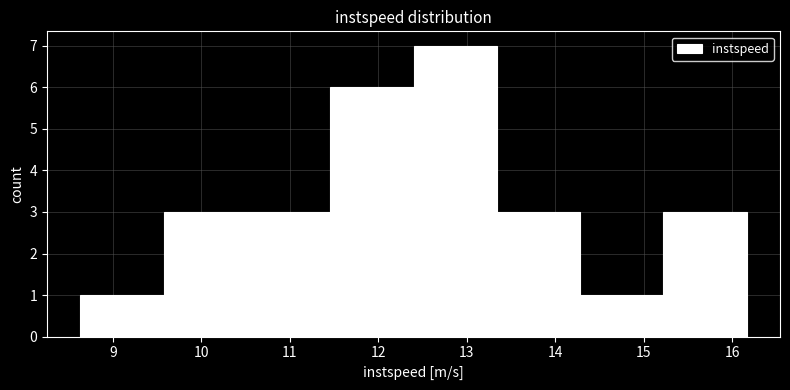

How tall is the bar that spans 12.4 to 13.3 on the x-axis? Neither the bar edges nor the heights are printed on the chart, so give them approximately, as read against the axes.

7